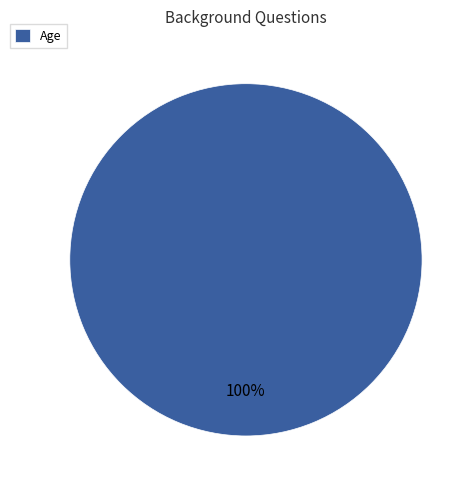

Is it true that Age is 100% of the pie?

True